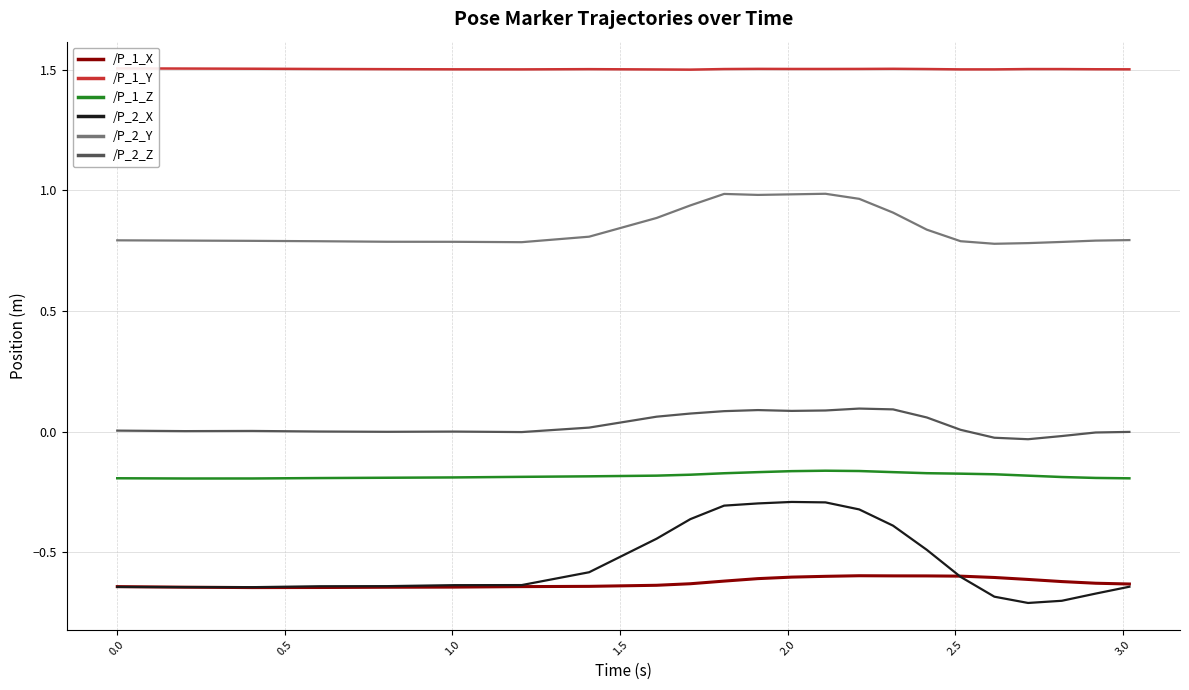

True or false: /P_1_Z and /P_2_Z cross at least once.

False